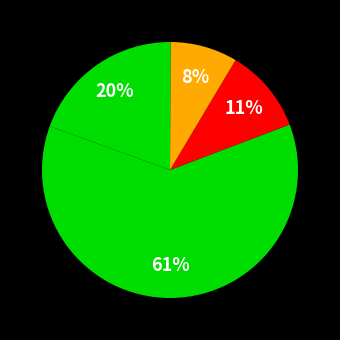

Count the number of slices in the pie.

4